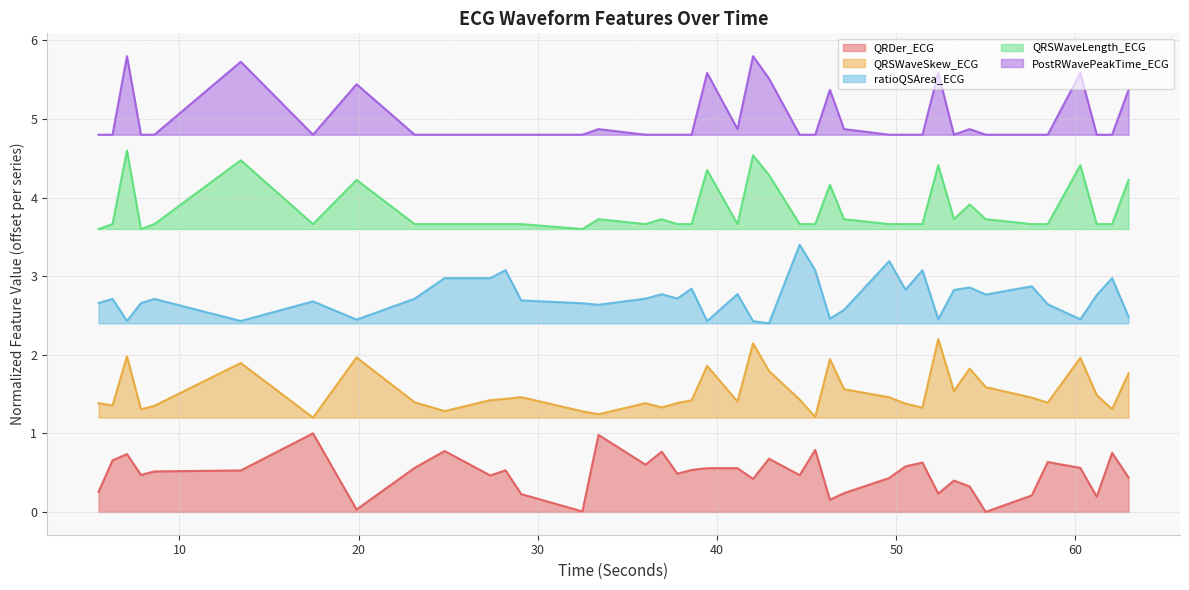

At which label does QRDer_ECG reach its peak?

17.453125